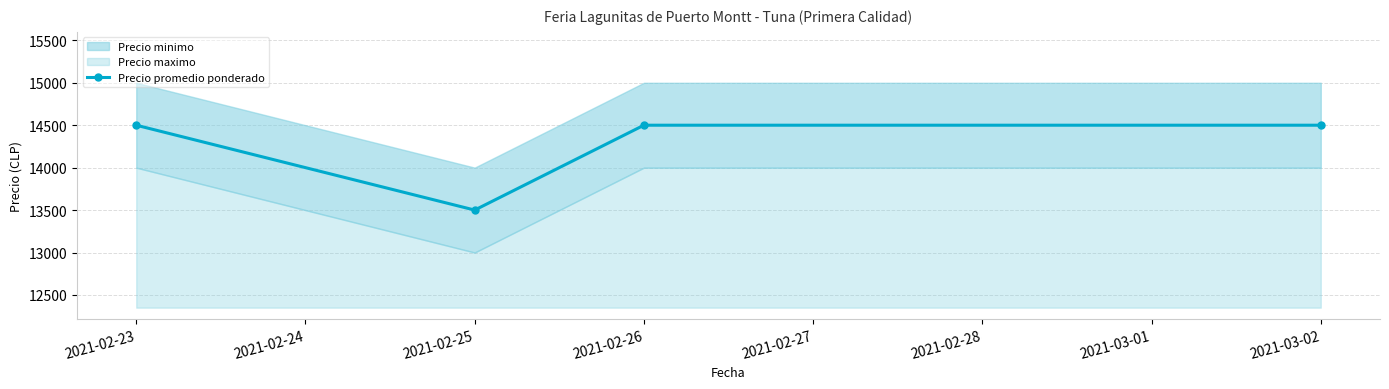

Where is the first local minimum for Precio promedio ponderado?

2021-02-25